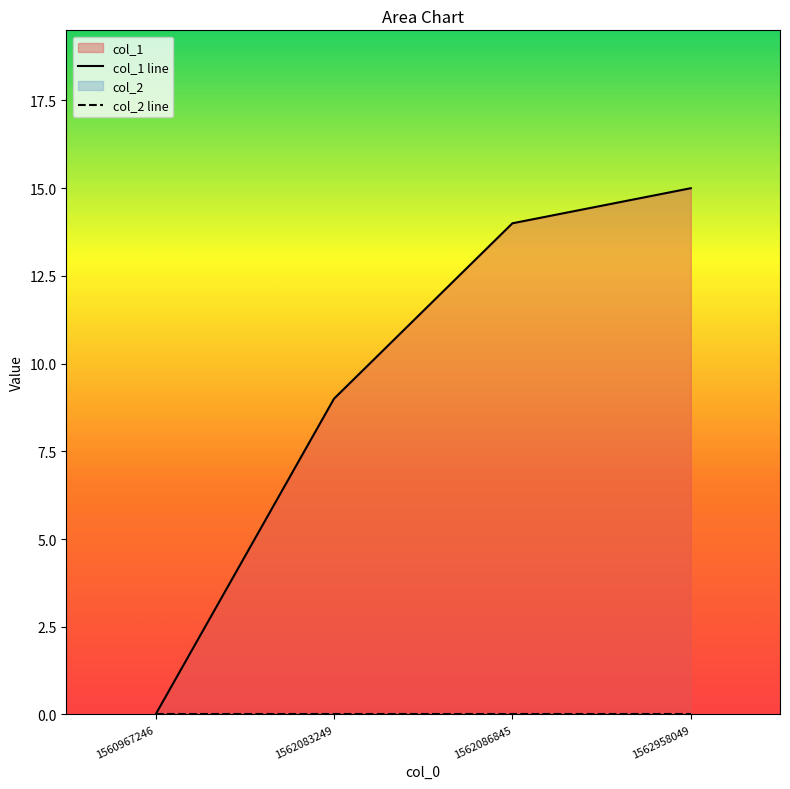

Is it true that the value at 1562086845 is 20?

False